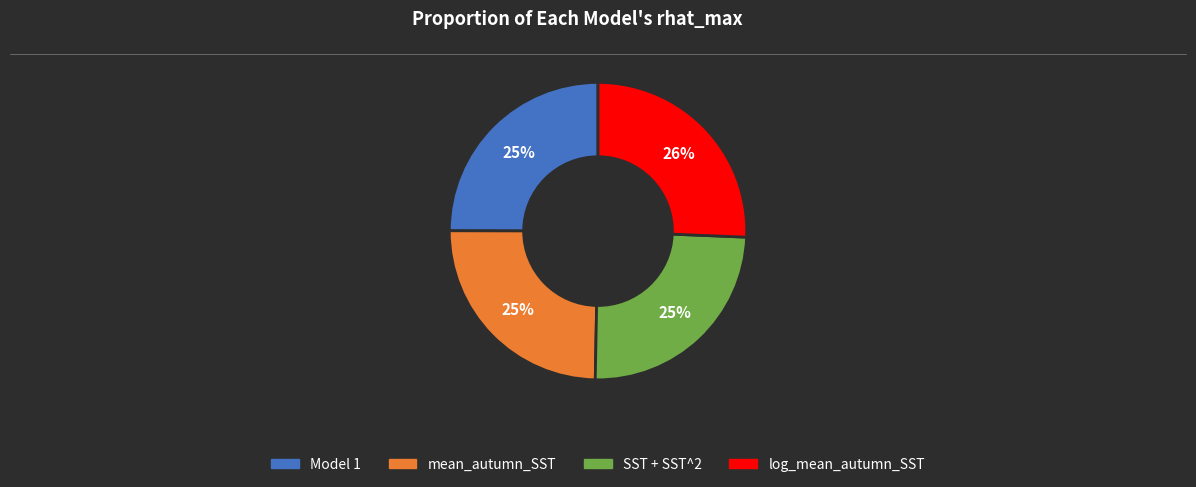

To the nearest percent, what percentage of the pie is log_mean_autumn_SST?

26%